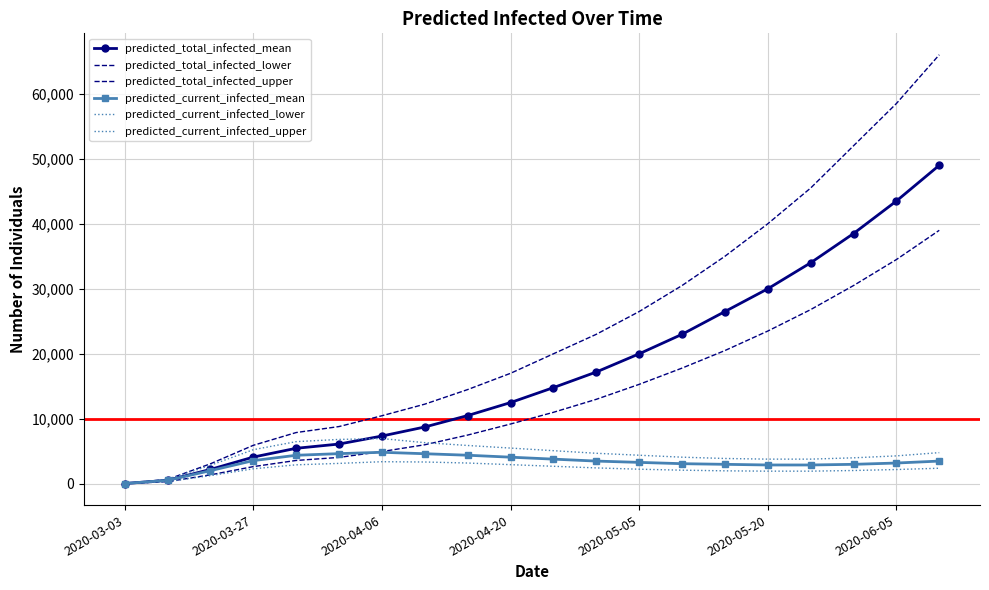

What are all the series names shown in the legend?

predicted_total_infected_mean, predicted_total_infected_lower, predicted_total_infected_upper, predicted_current_infected_mean, predicted_current_infected_lower, predicted_current_infected_upper